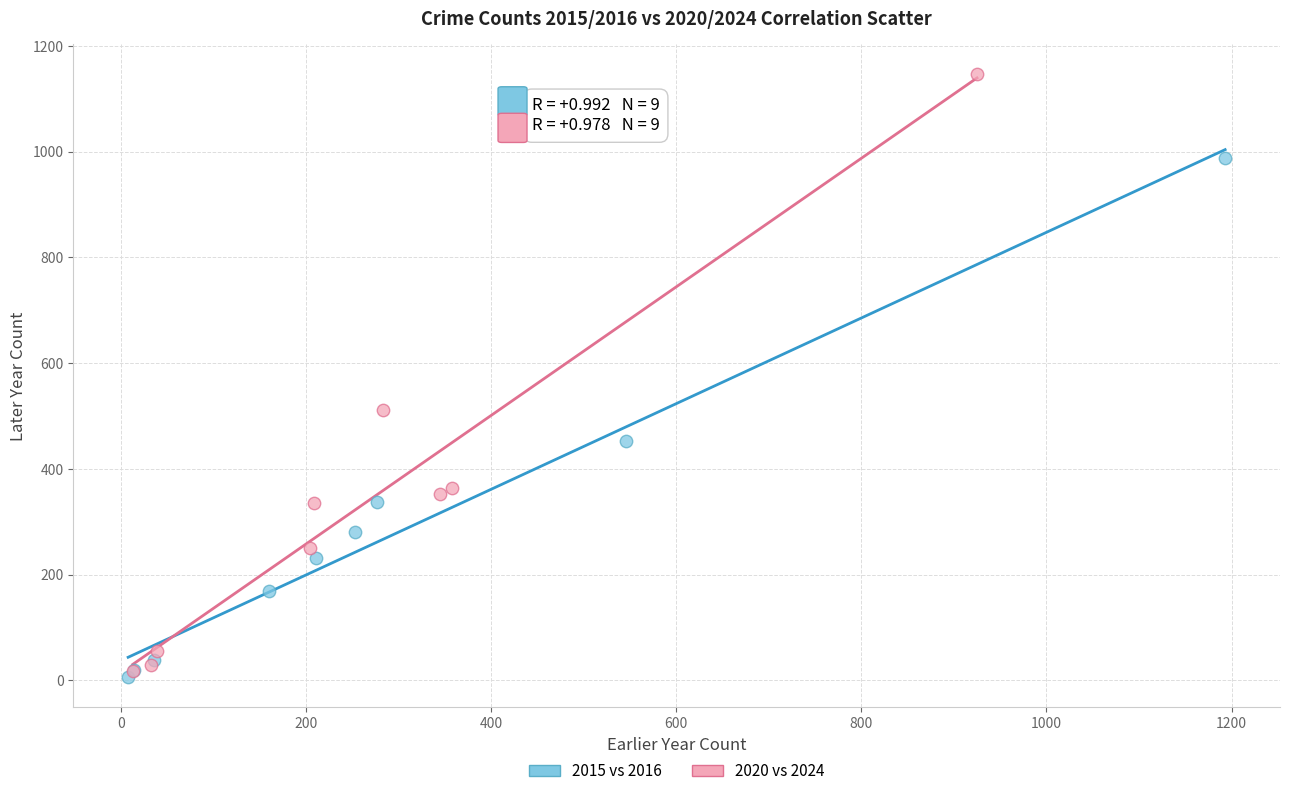

Which series has the widest spread of Y values?

2020 vs 2024